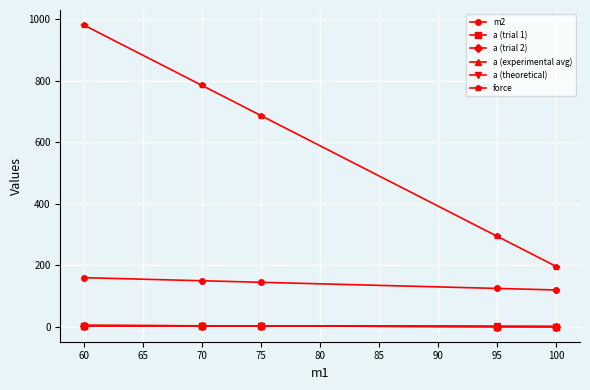

What is the value of the m2 point at the 3rd from the left?

145.0